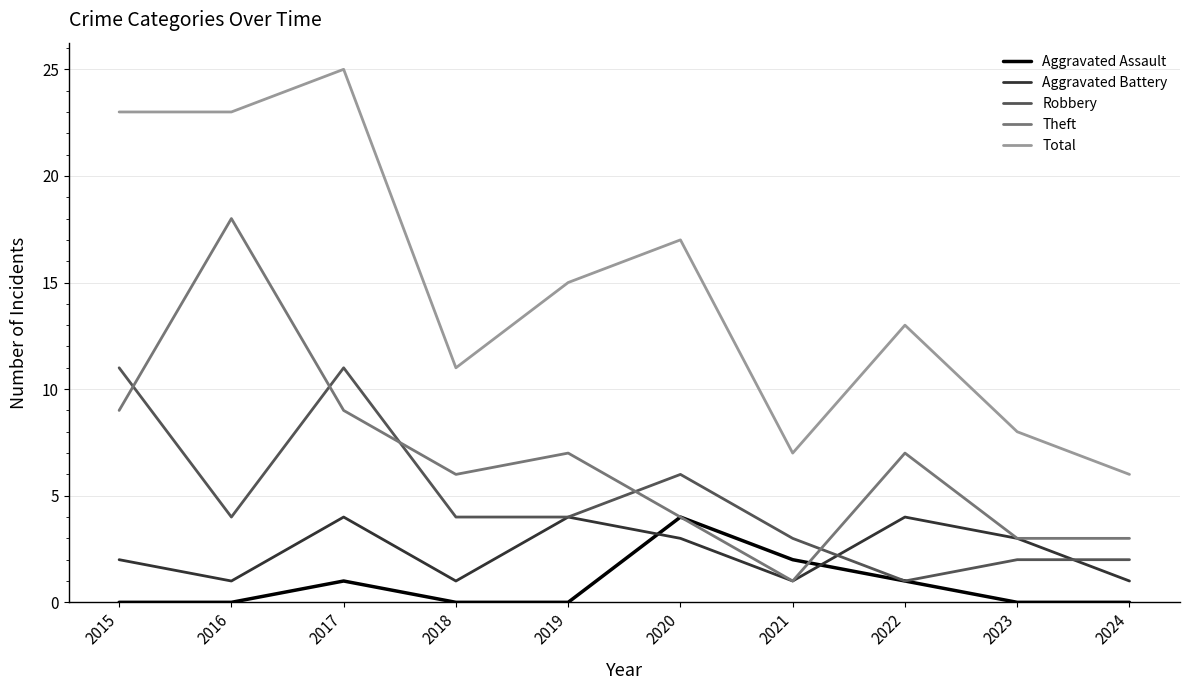

True or false: Total and Theft intersect in this chart.

False